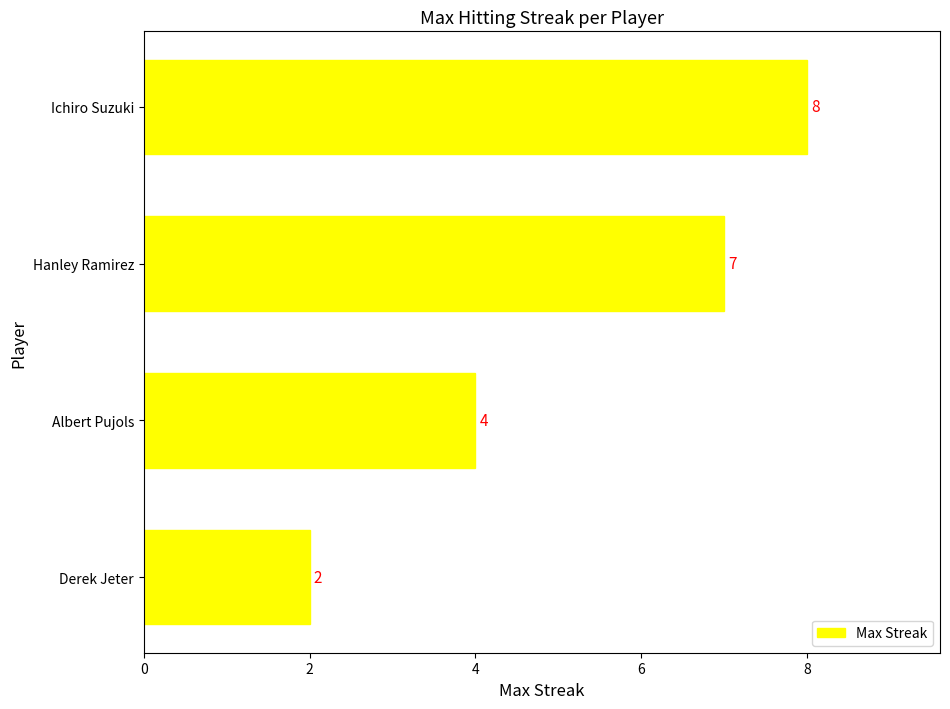

Rank the categories by value from highest to lowest.

Ichiro Suzuki, Hanley Ramirez, Albert Pujols, Derek Jeter